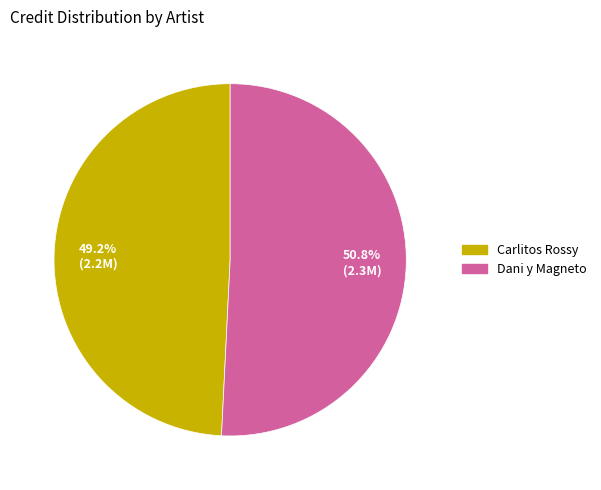

Does any single category account for the majority?

Yes